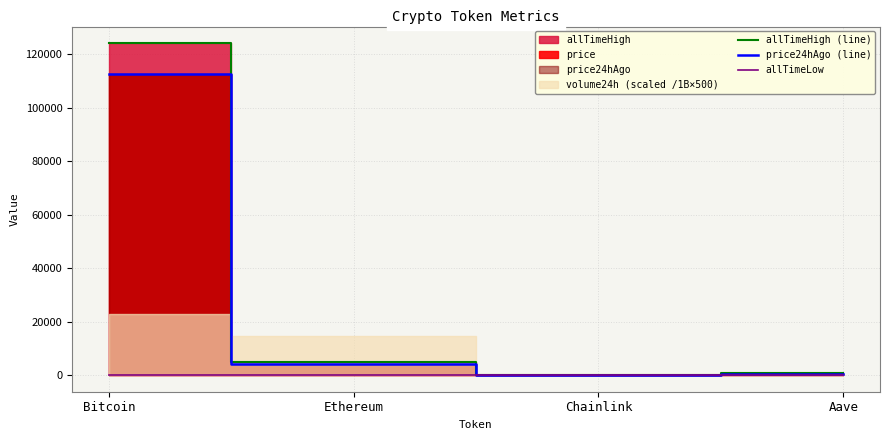

Reading right to left, what are all the values shown in this chart?

allTimeHigh (line): 661.7	52.7	4946.1	124128.0
price24hAgo (line): 269.4	21.5	4193.4	112697.0
allTimeLow: 26.0	0.1	0.4	67.8